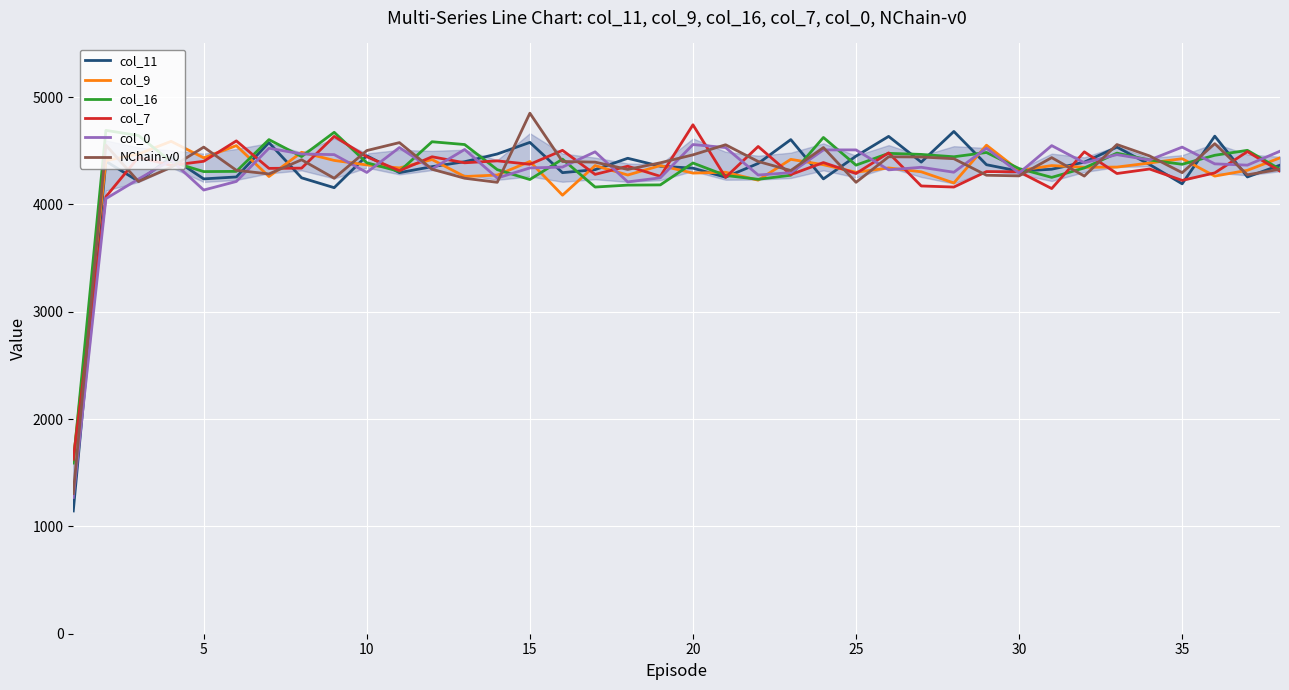

What is the maximum value for col_0?

4558